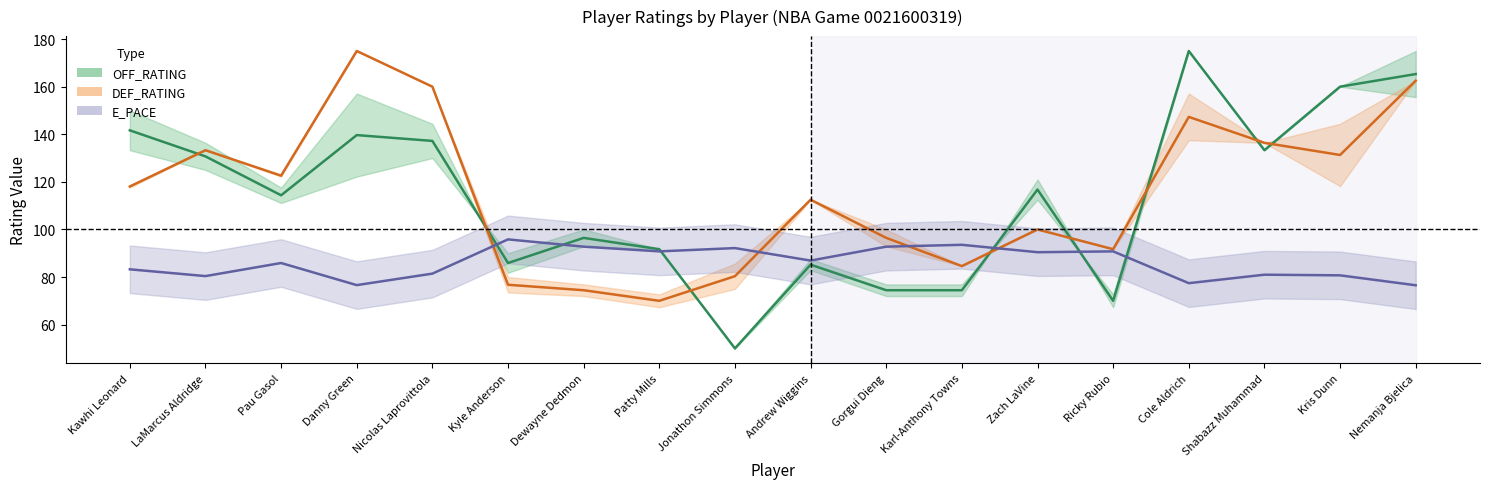

What is the total value across all series at Kris Dunn?

372.0